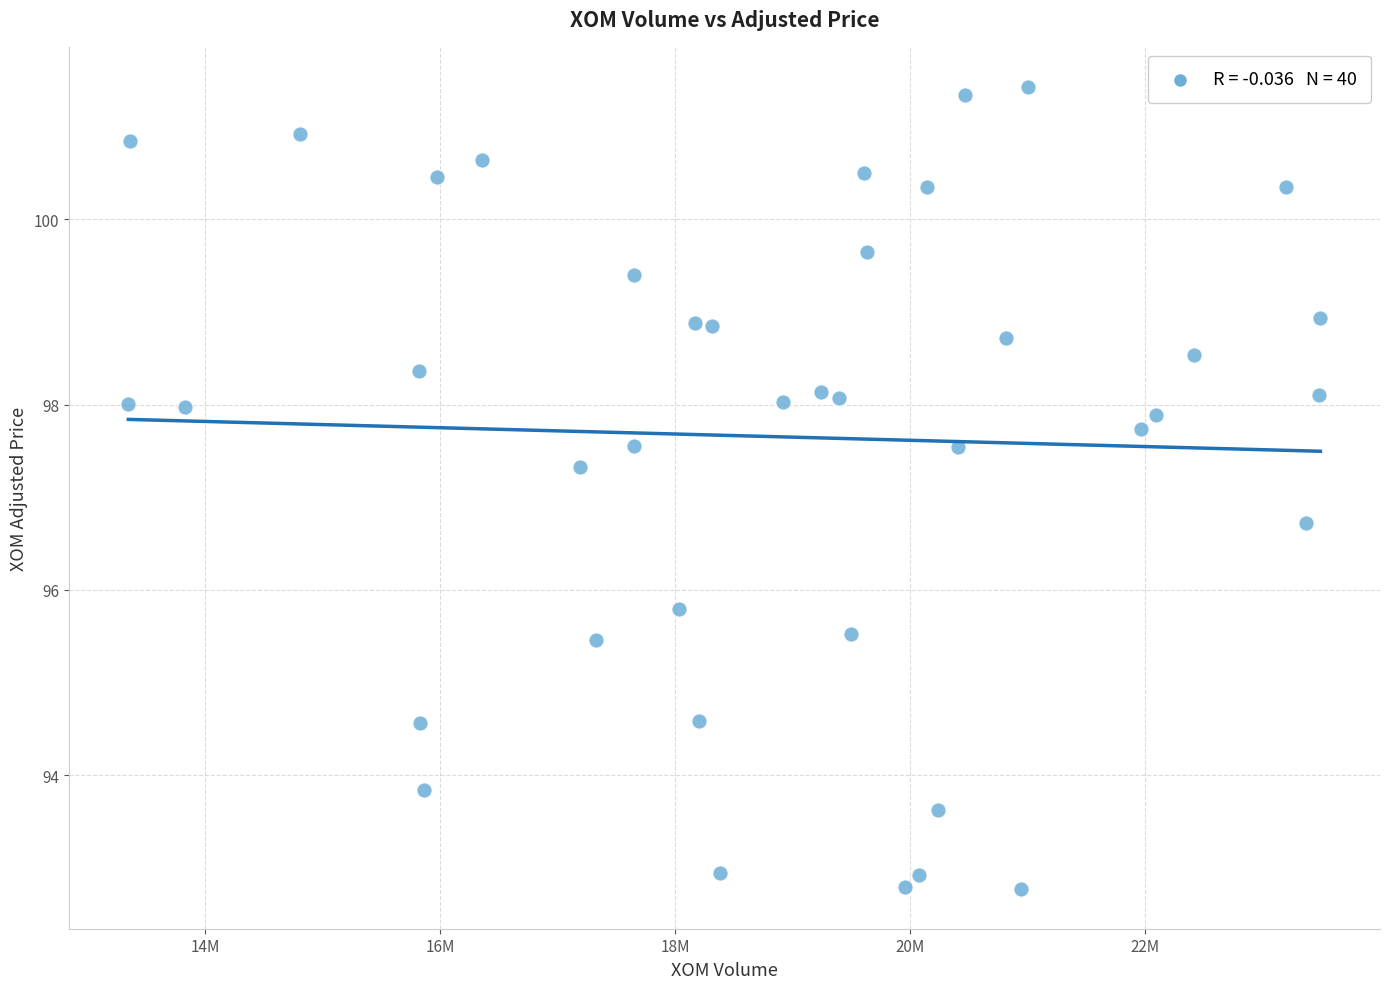

What is the range of Y values (max minus min)?

8.6